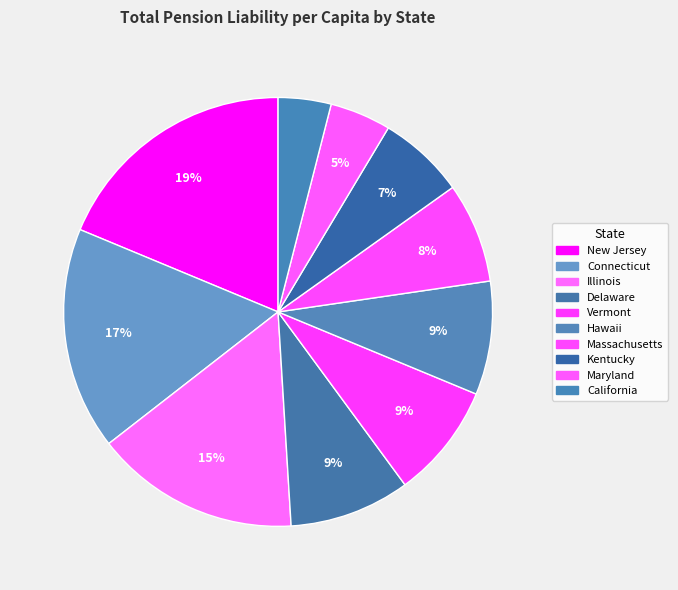

Is Delaware the majority of the pie?

No